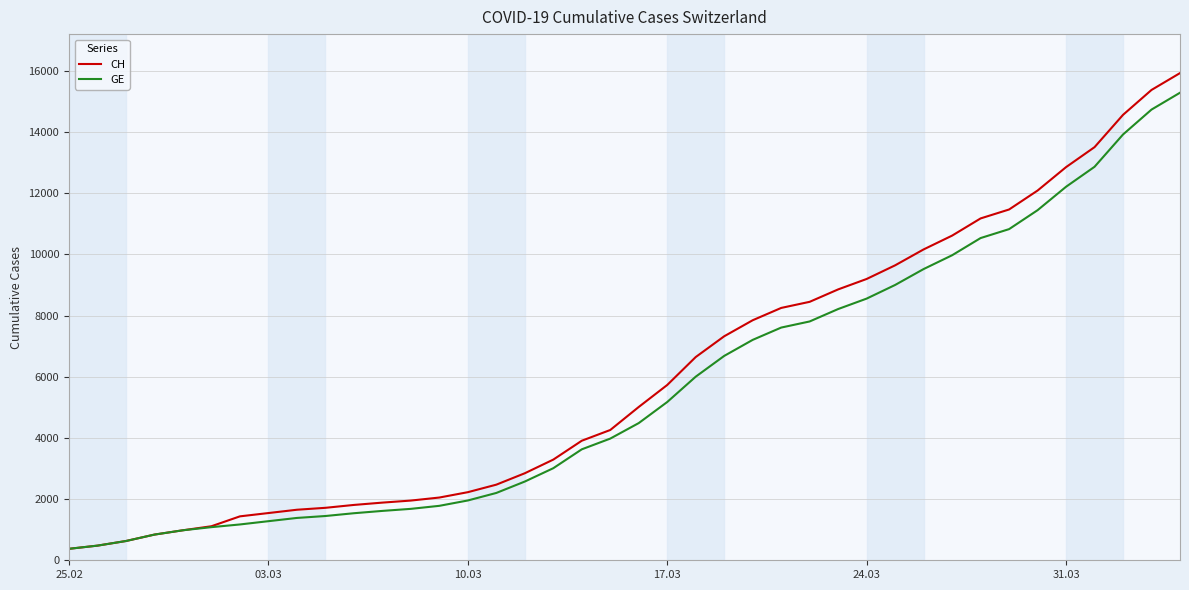

Which series has the widest spread of values?

CH